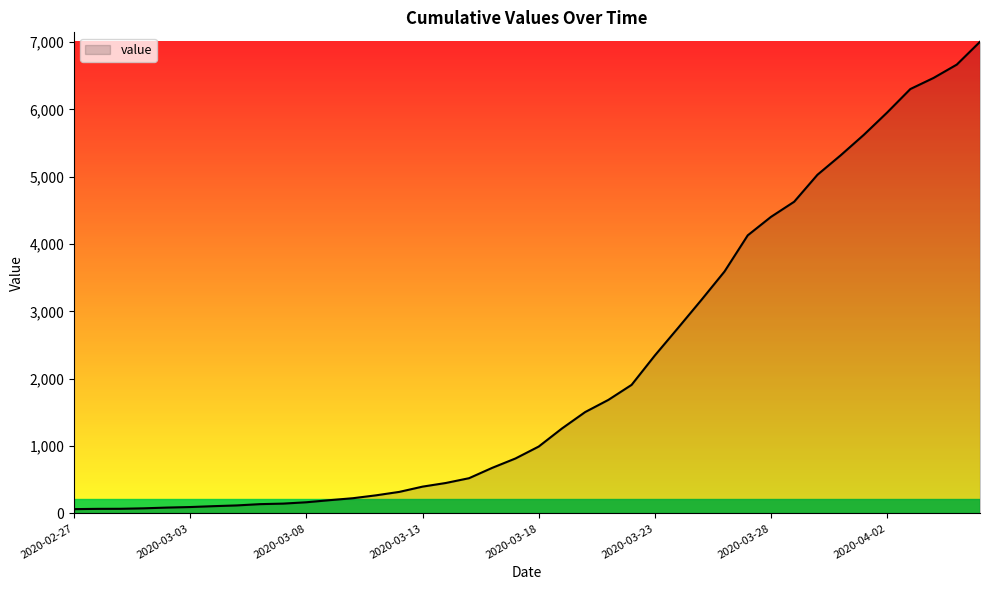

What is the maximum value shown in the chart?

7003